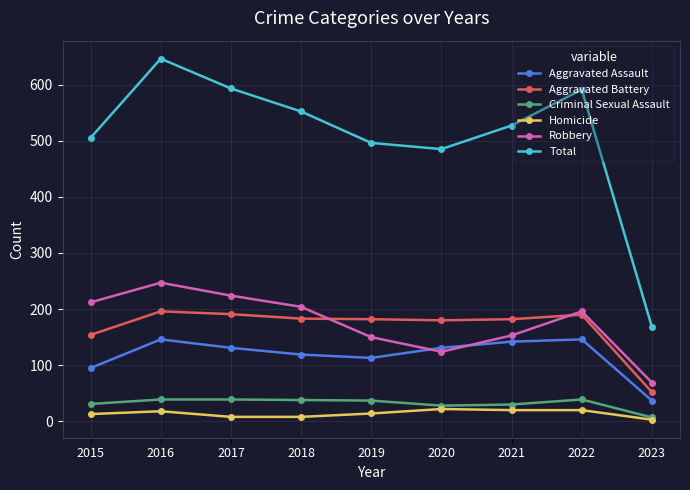

In Total, how many points are lower than both neighbors (excluding endpoints)?

1